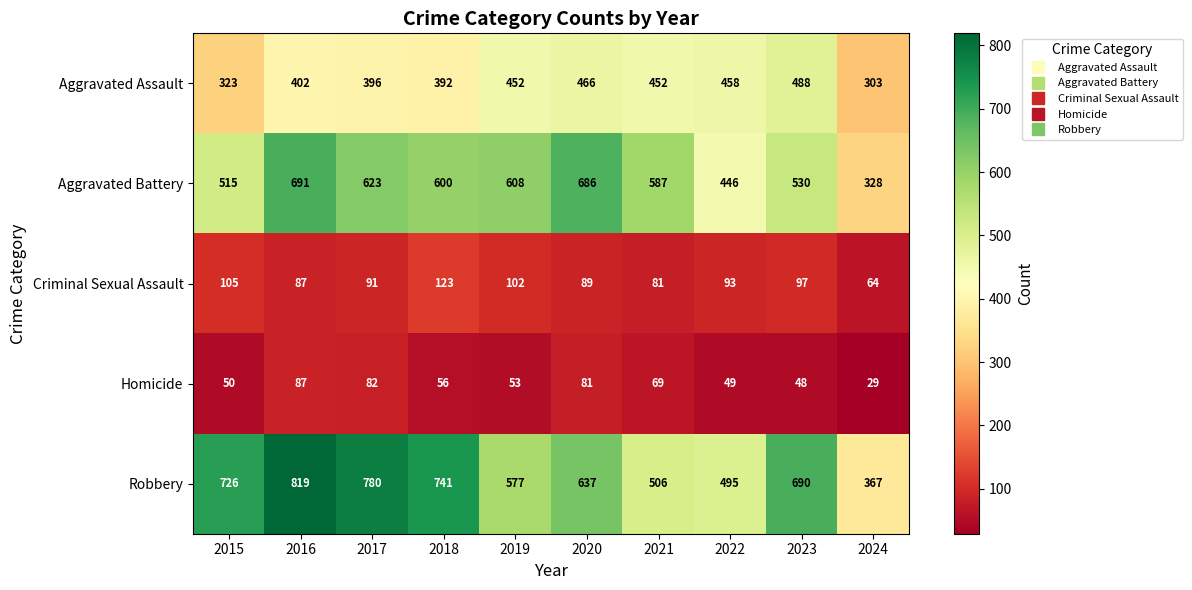

True or false: Criminal Sexual Assault has a value of 91 at 2017.

True